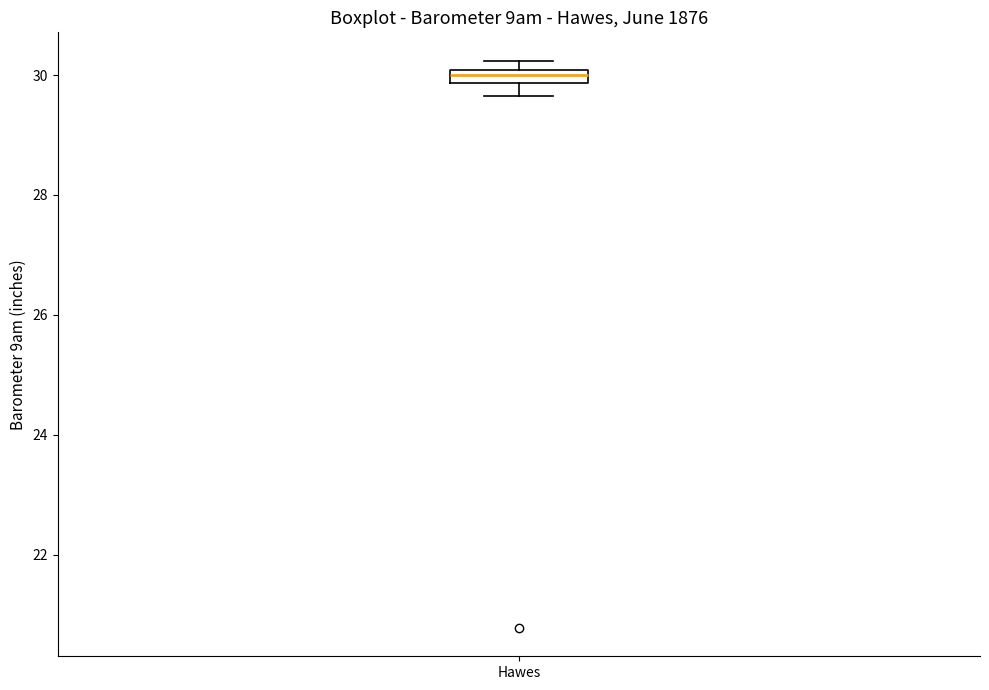

Where is the lower edge of the box for Hawes on the y-axis? The values are not printed on the chart, so give them approximately, as read against the axis.

29.8